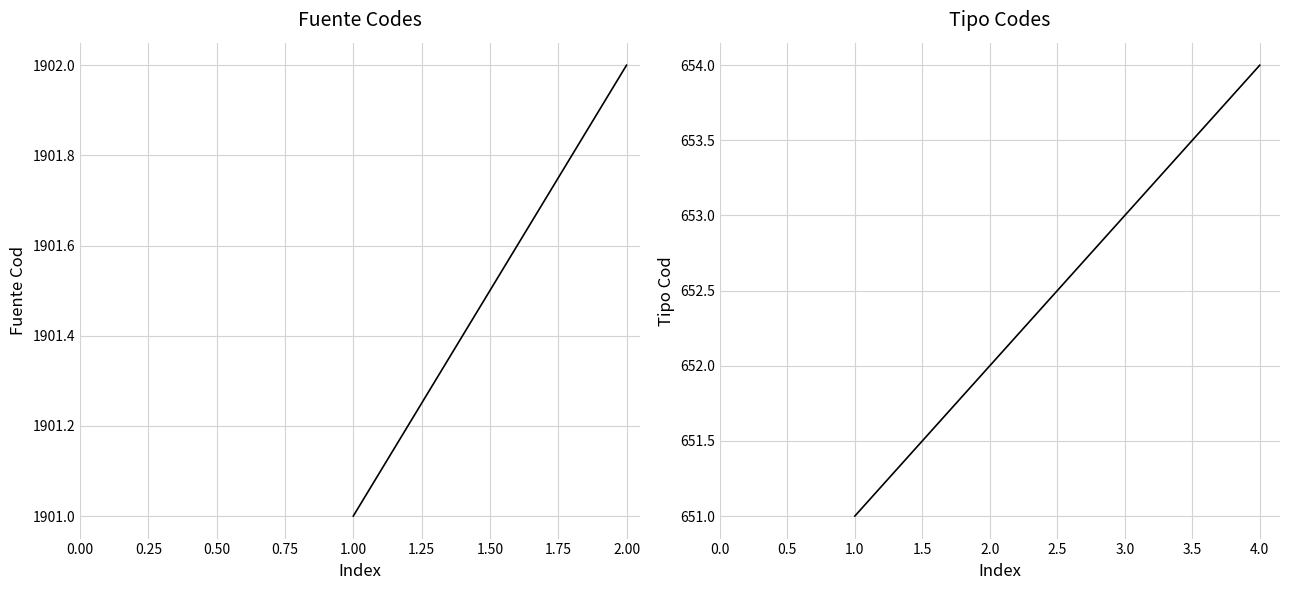

Reading right to left, what are all the values shown in this chart?

654	653	652	651